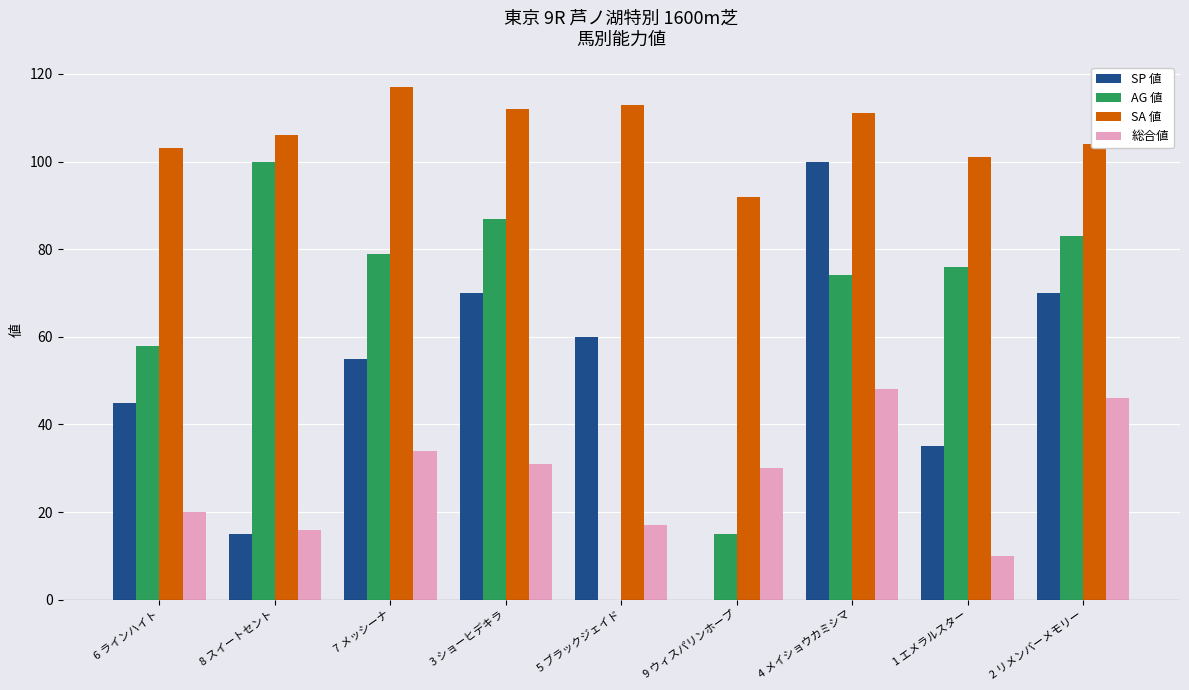

The SP 値 series shows 70 at 2 リメンバーメモリー. True or false?

True